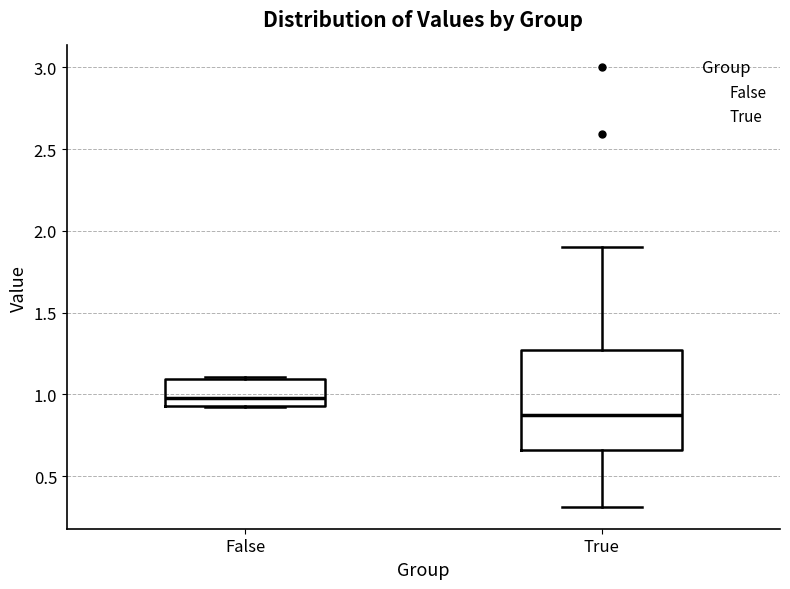

Which box's median line is the highest?

False